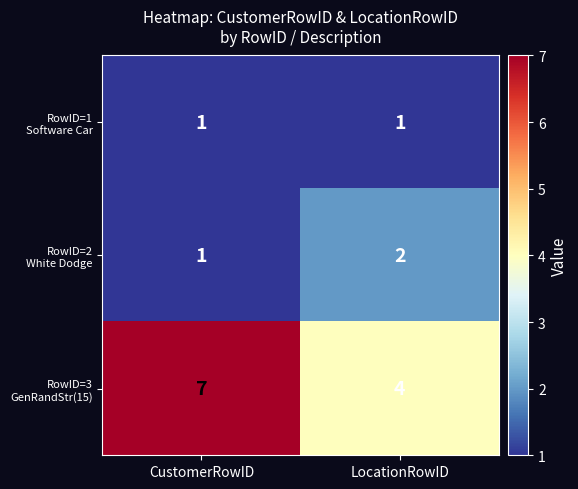

What is the greatest value displayed?

7